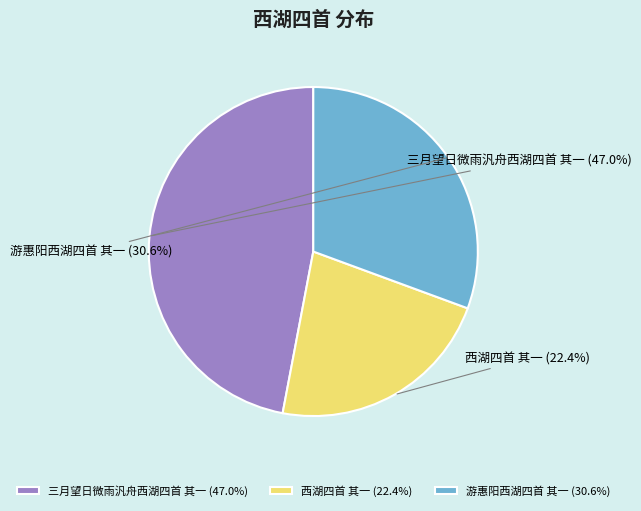

How many segments does this pie chart have?

3